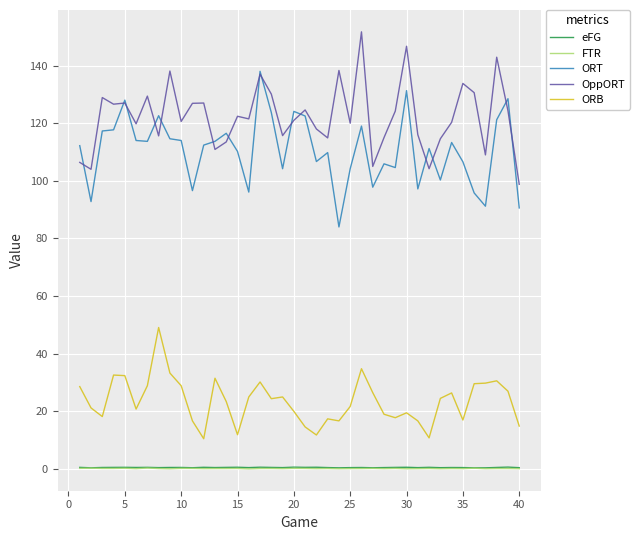

Which series has the largest total across all categories?

OppORT